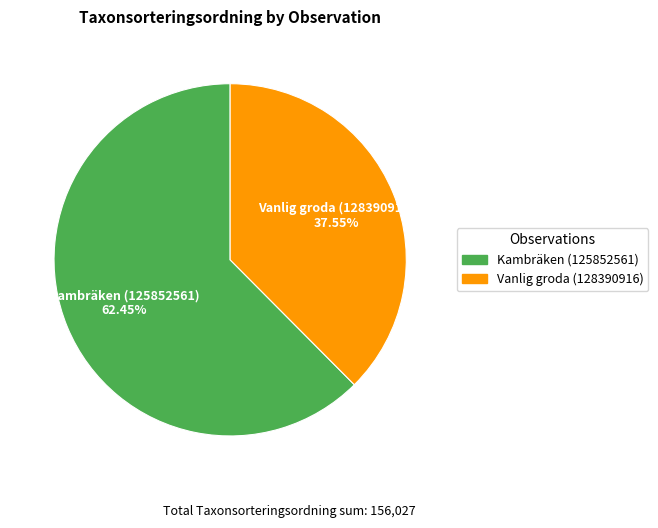

To the nearest percent, what is the difference between the Kambräken (125852561) and Vanlig groda (128390916) slice percentages?

25%